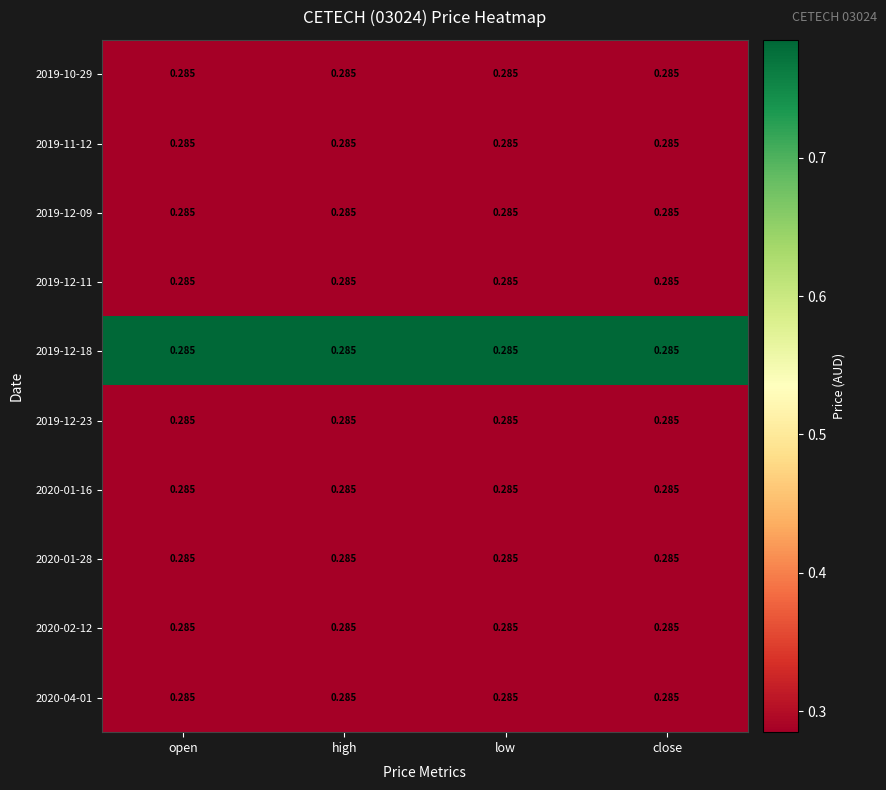

At which category is the sum across all series the highest?

open